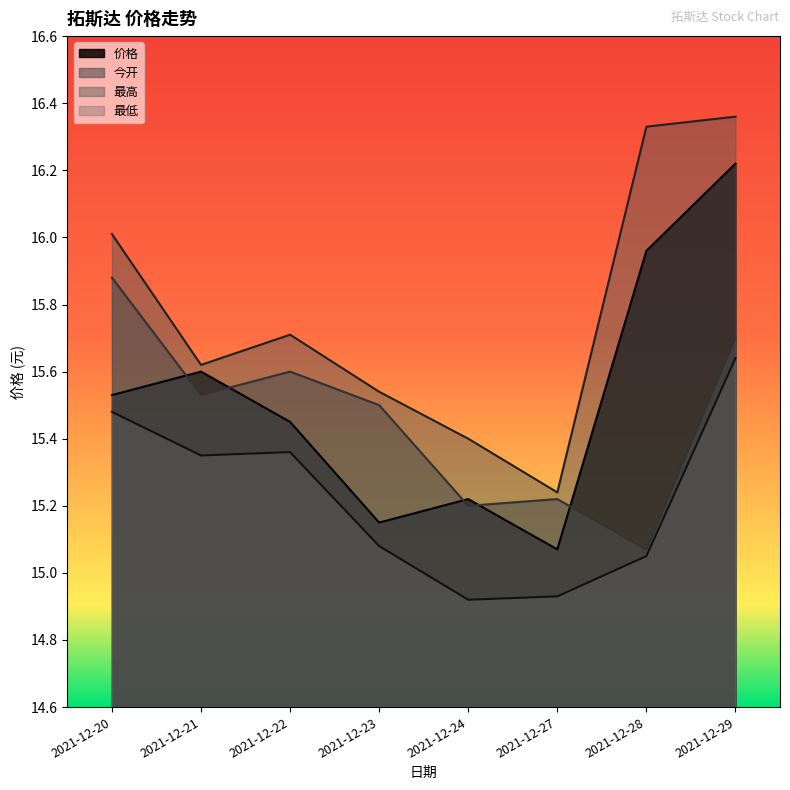

Reading left to right, extract all data points from this chart.

价格: 15.5	15.6	15.4	15.2	15.2	15.1	16.0	16.2
今开: 15.9	15.5	15.6	15.5	15.2	15.2	15.1	15.7
最高: 16.0	15.6	15.7	15.5	15.4	15.2	16.3	16.4
最低: 15.5	15.3	15.4	15.1	14.9	14.9	15.1	15.6